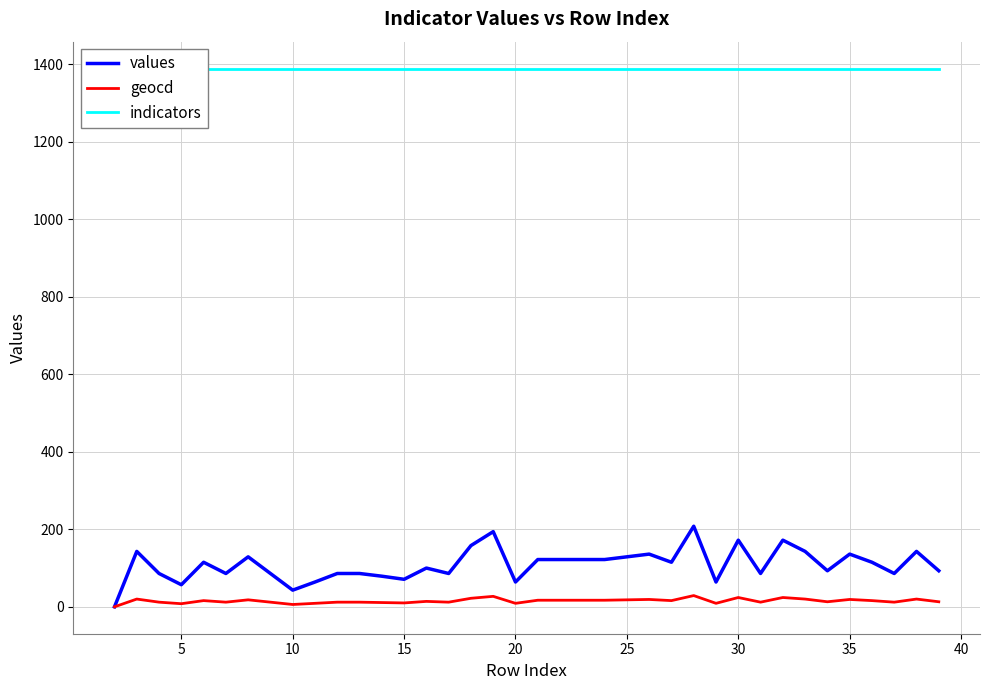

What is the maximum value for indicators?

1389